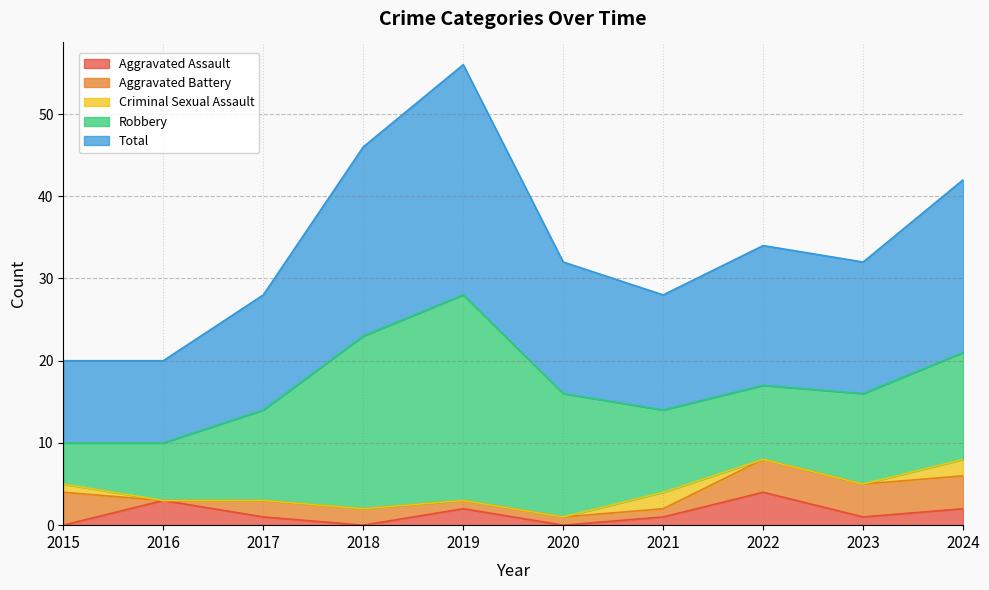

How many interior local peaks does the Aggravated Assault series have?

3